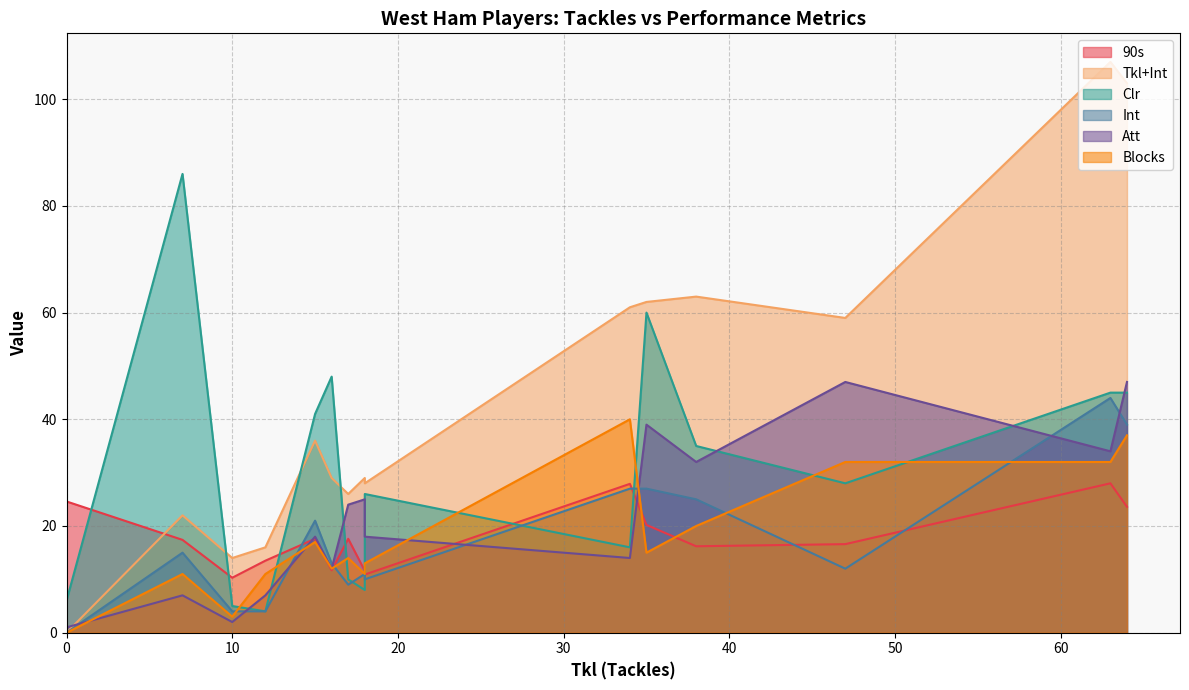

What are all the series names shown in the legend?

90s, Tkl+Int, Clr, Int, Att, Blocks